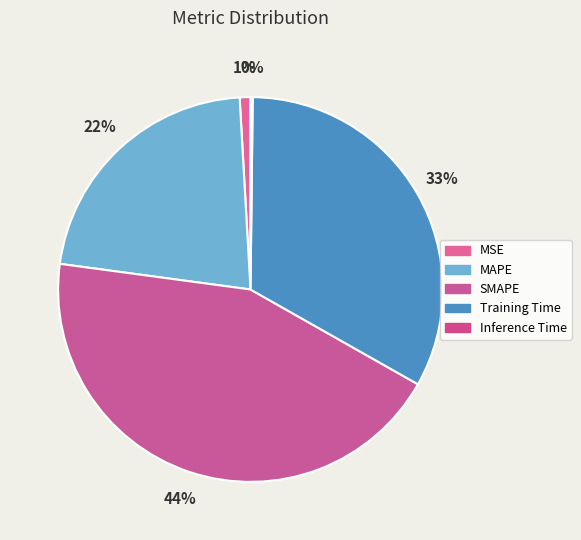

The Training Time slice represents 26% of the pie. True or false?

False